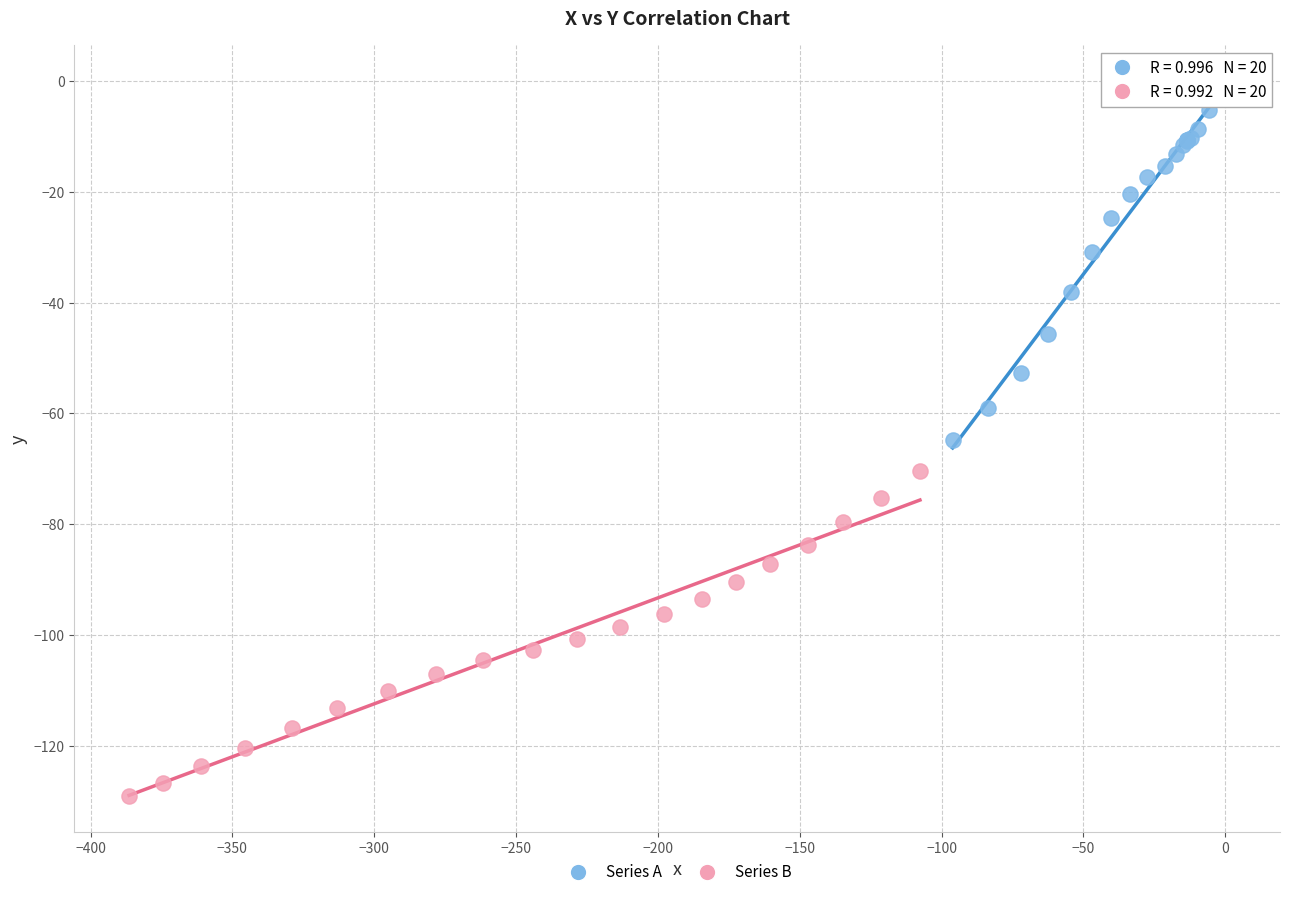

Which series contains the lowest Y value?

Series B